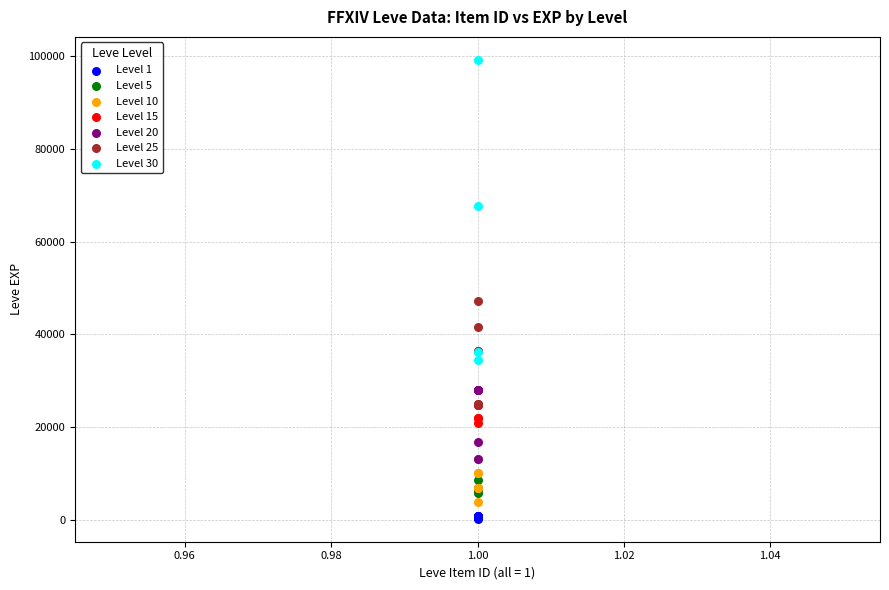

Which series has the widest spread of Y values?

Level 30